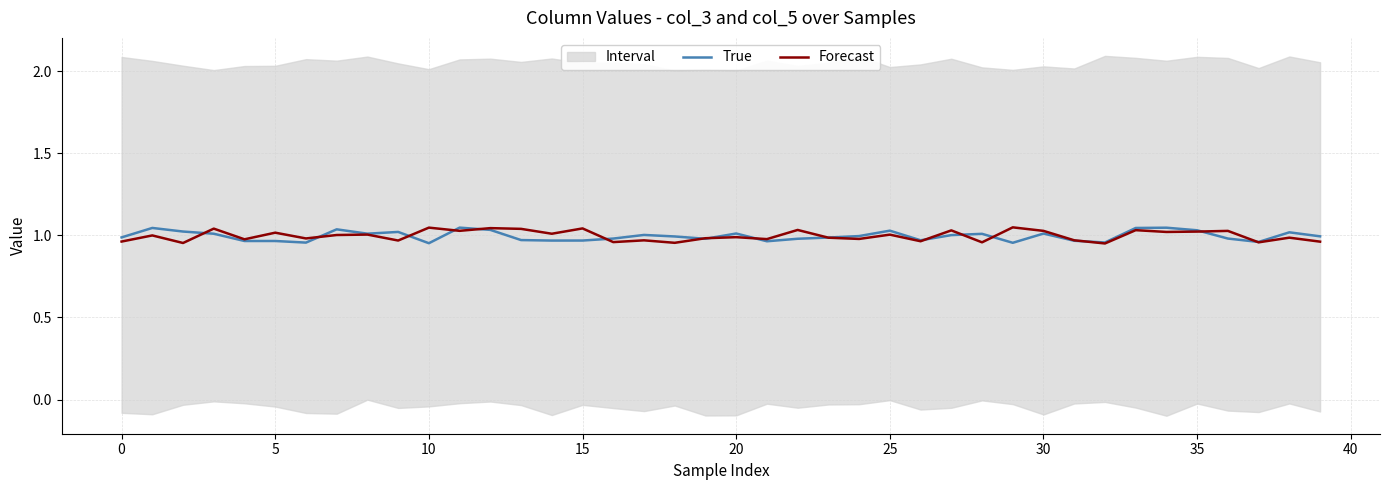

After their last crossing, which series has the higher values: True or Forecast?

True